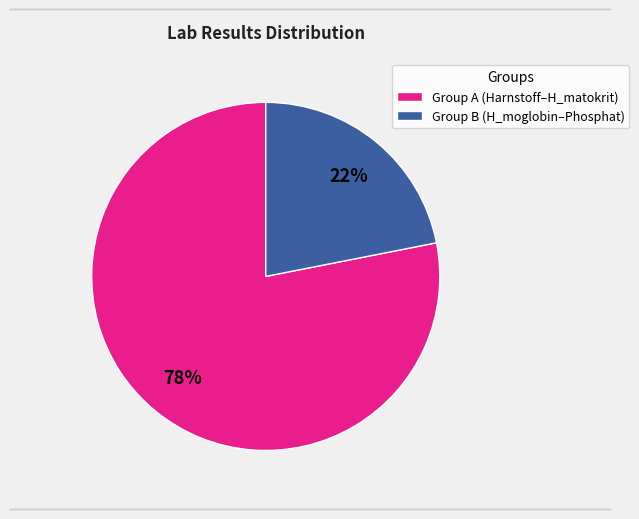

To the nearest percent, what is the average slice percentage?

50%